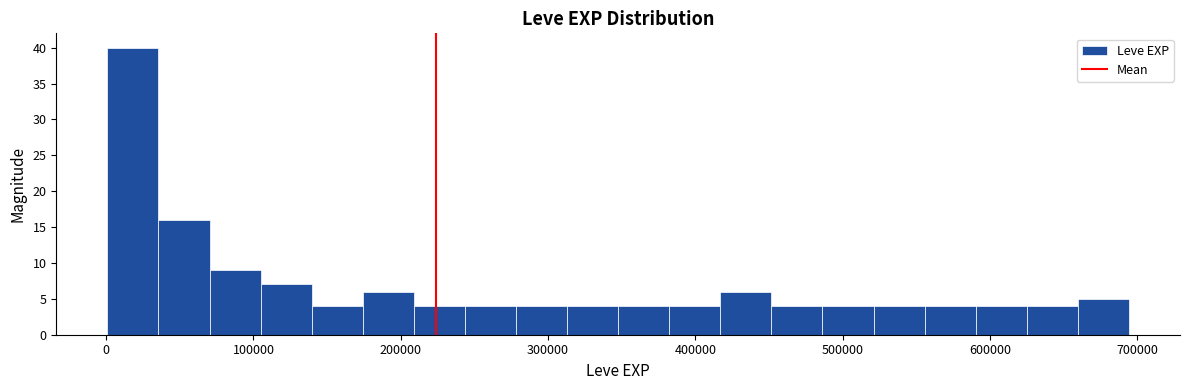

Around what value on the x-axis is the tallest bar? Give the approximate position of its centre, as read against the axis.

20000